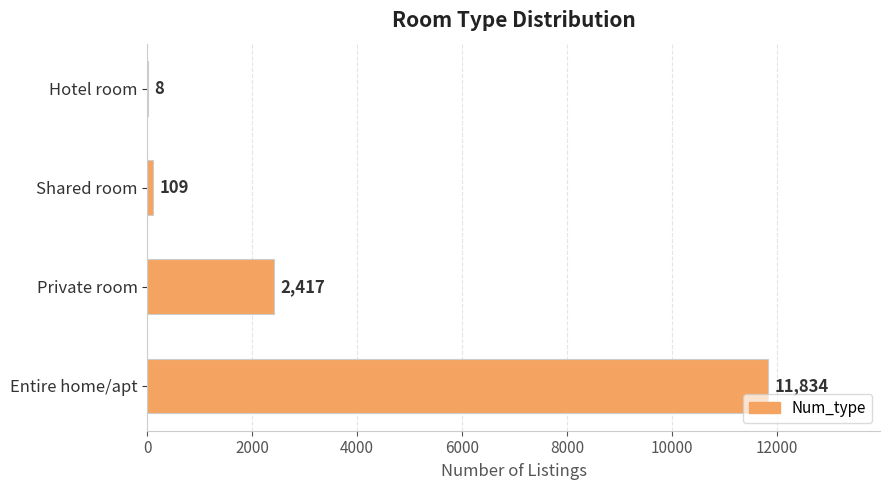

What is the change in value from Entire home/apt to Shared room?

-11725